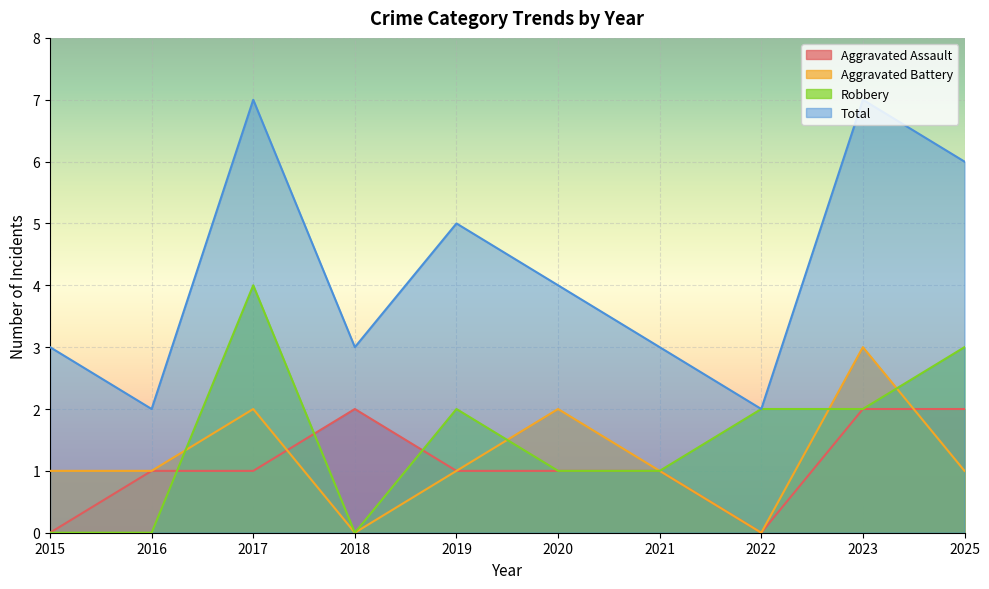

How many interior local peaks does the Aggravated Battery series have?

3